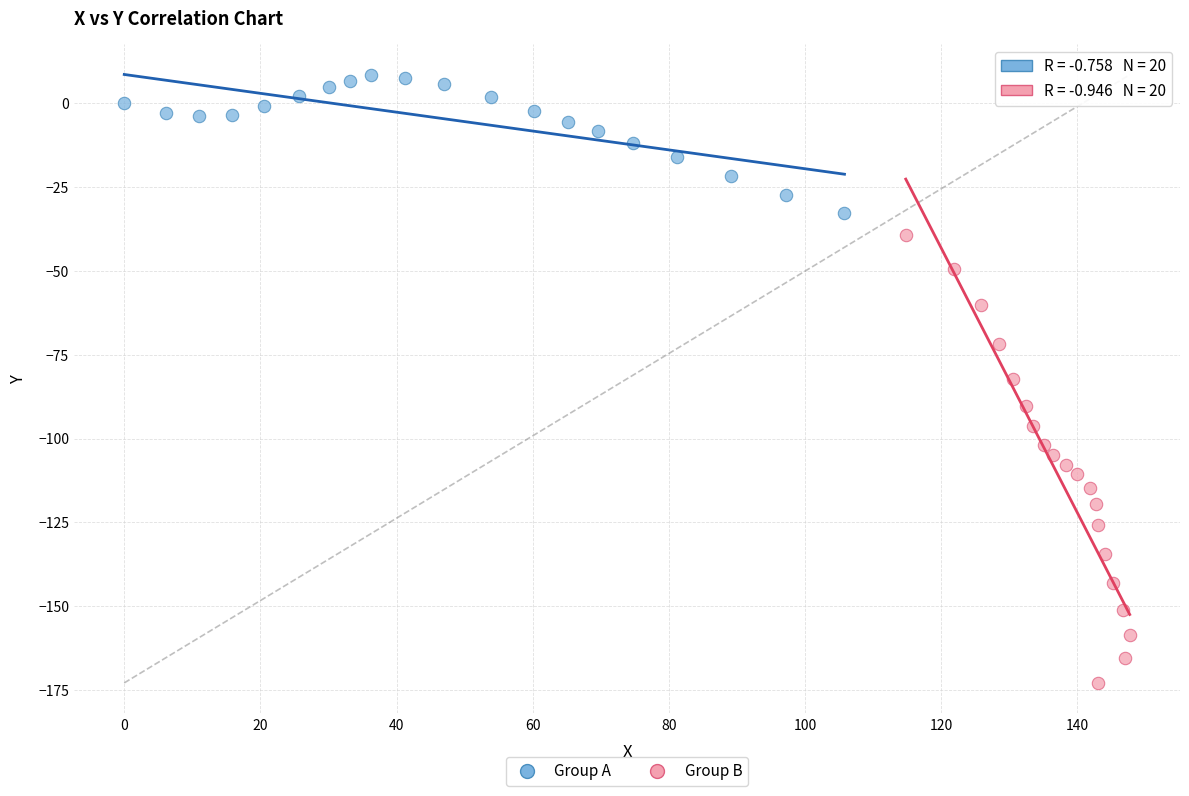

What are all the series names shown in the legend?

Group A, Group B